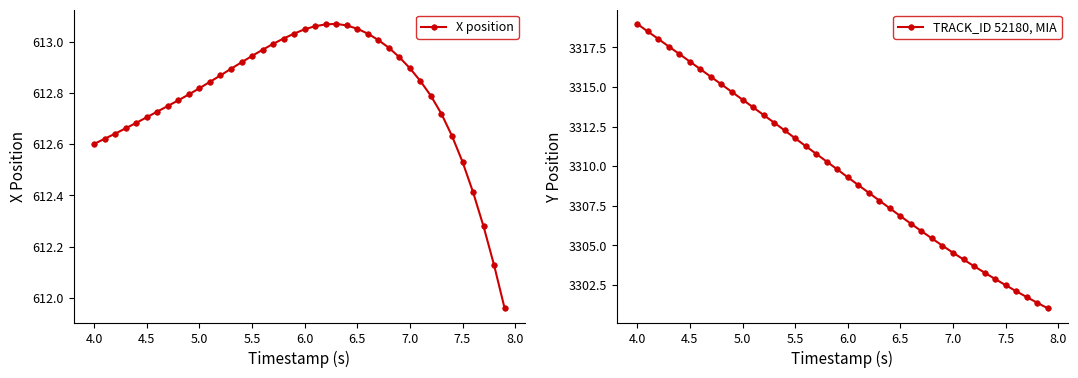

What is the approximate value of TRACK_ID 52180, MIA at 4.0?

3319.0